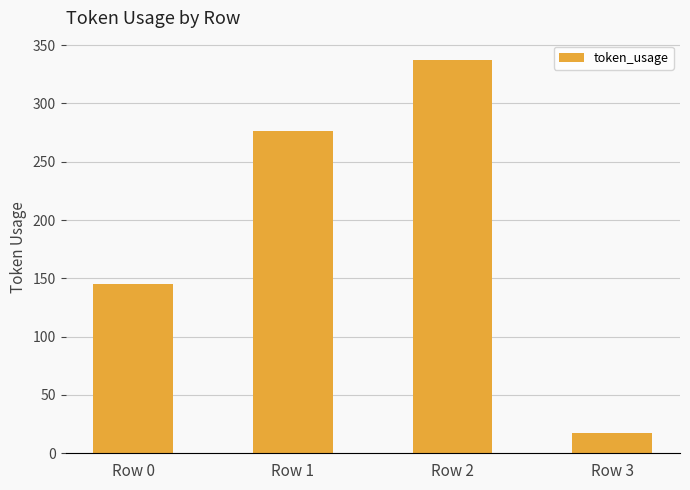

What is the change in value from Row 2 to Row 3?

-320